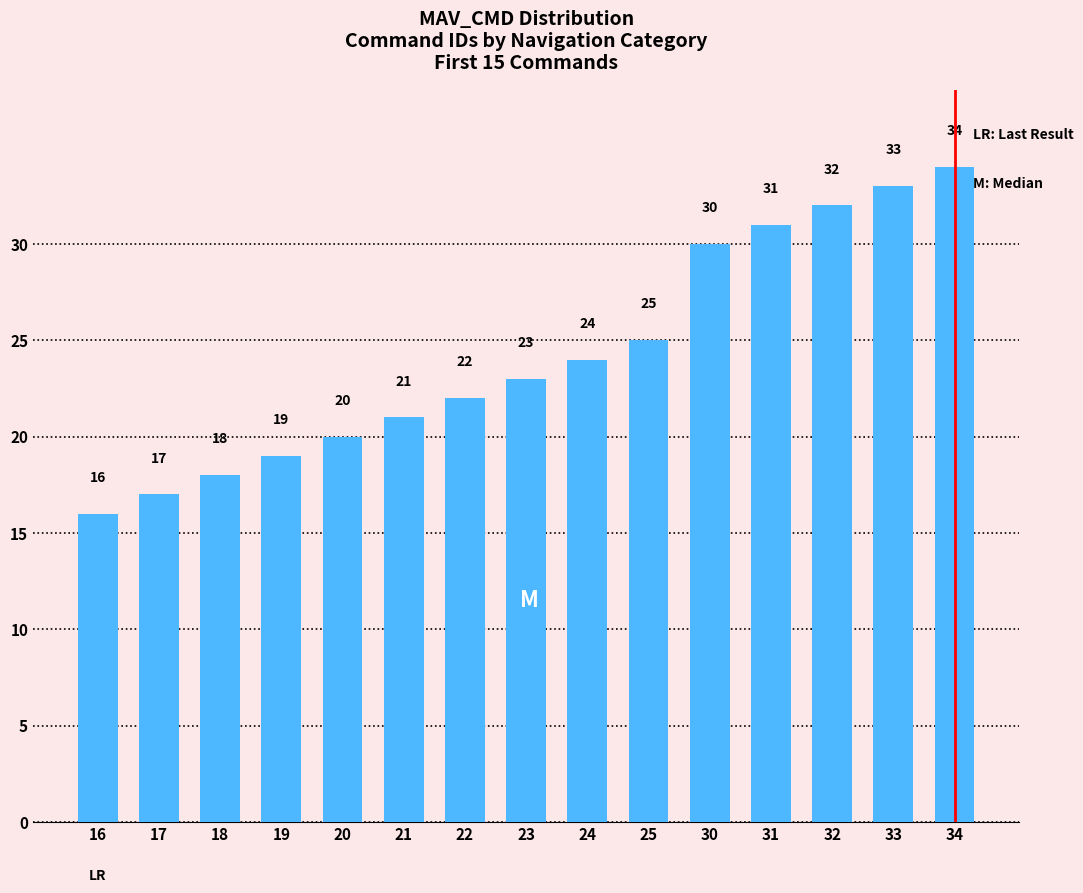

Is it true that the value at 34 is 34?

True